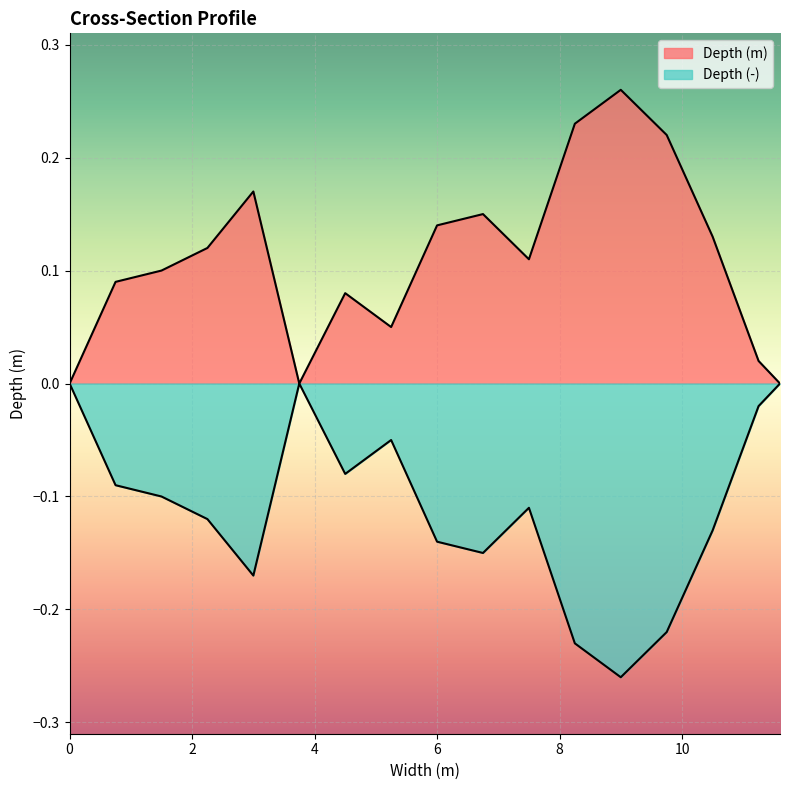

Is it true that Depth (m) equals 0.2 at 6.75?

False